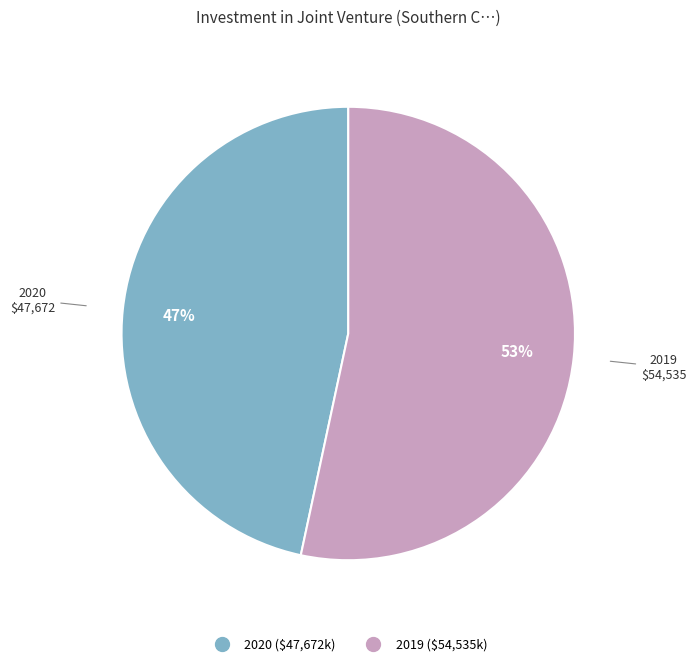

To the nearest percent, what is the combined percentage of 2019 and 2020?

100%